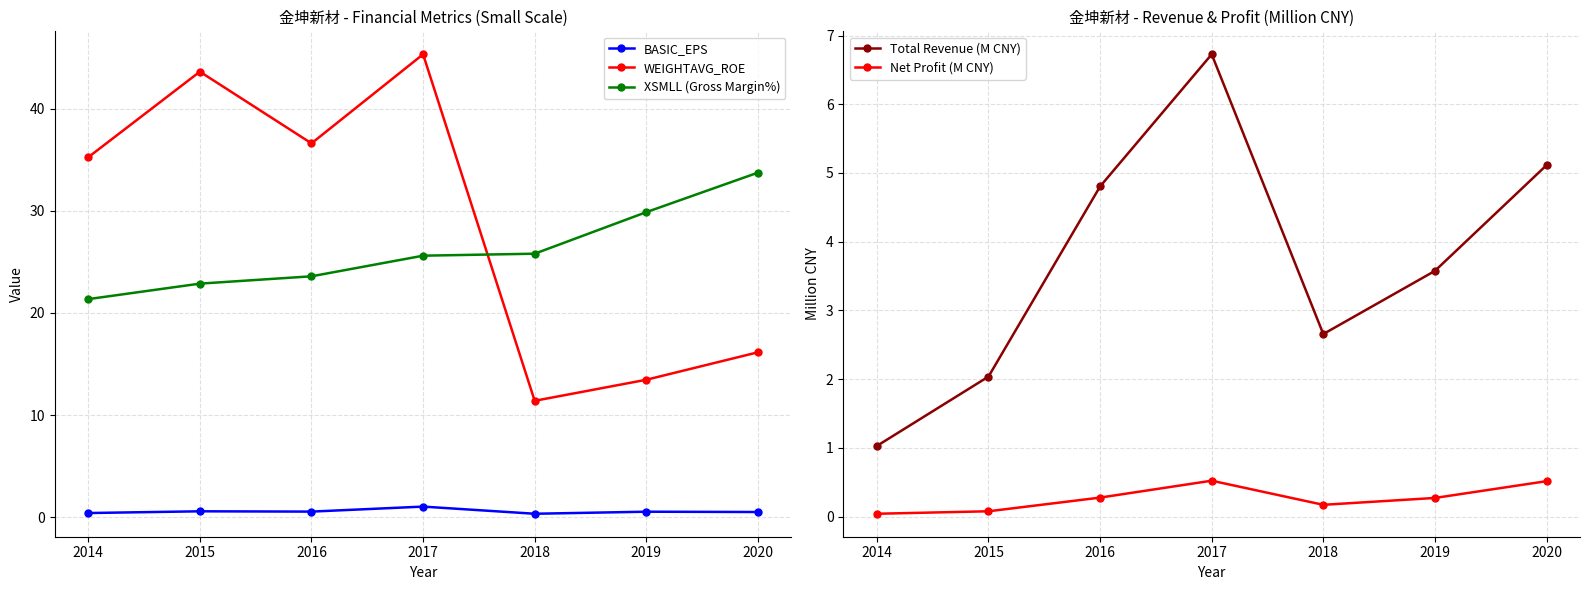

What is the maximum value for Net Profit (M CNY)?

0.5